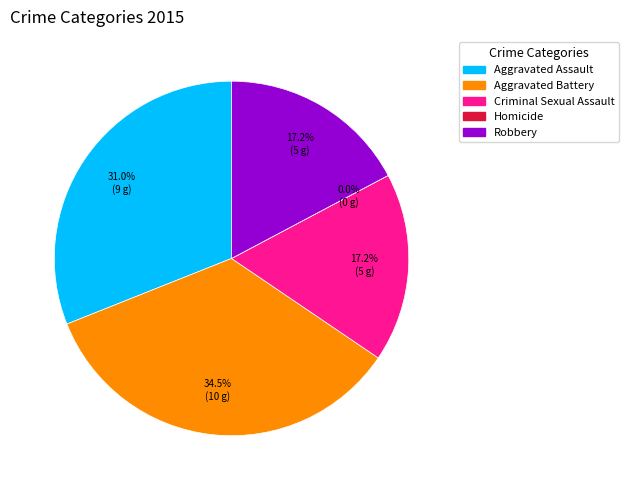

What percentage is the Aggravated Battery slice, to the nearest percent?

34%